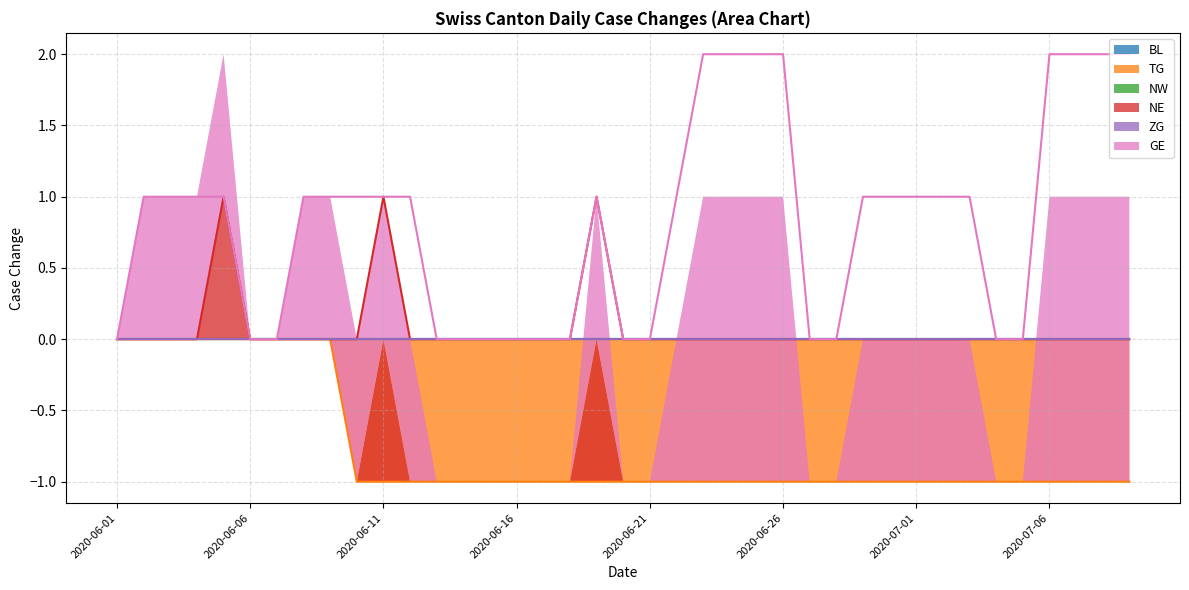

True or false: NE and BL cross at least once.

False